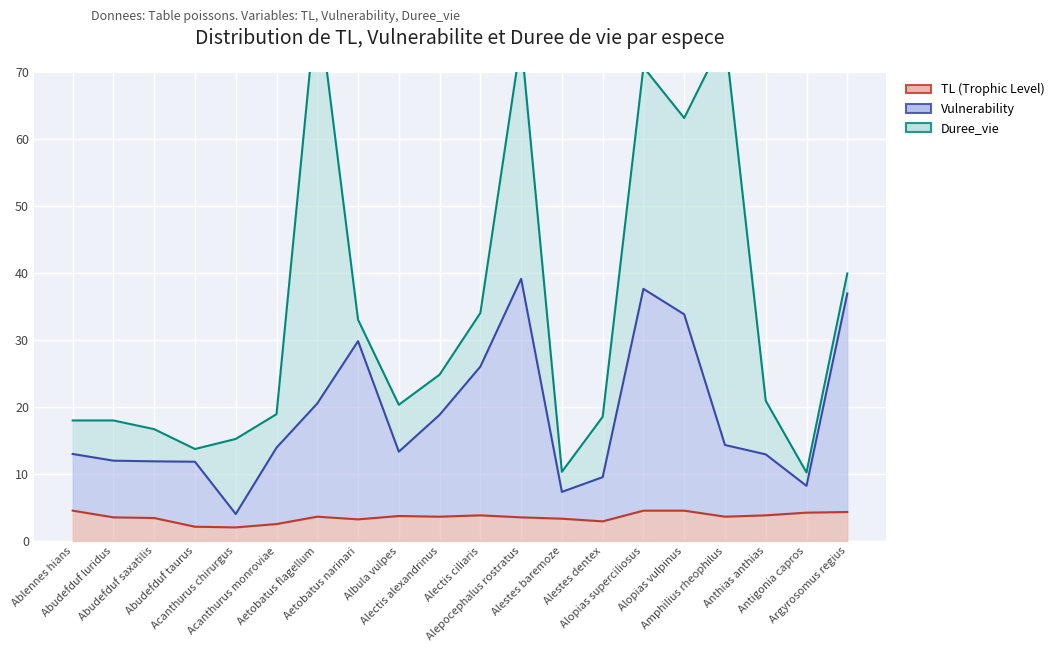

The Vulnerability series shows 24.2 at Alopias superciliosus. True or false?

False